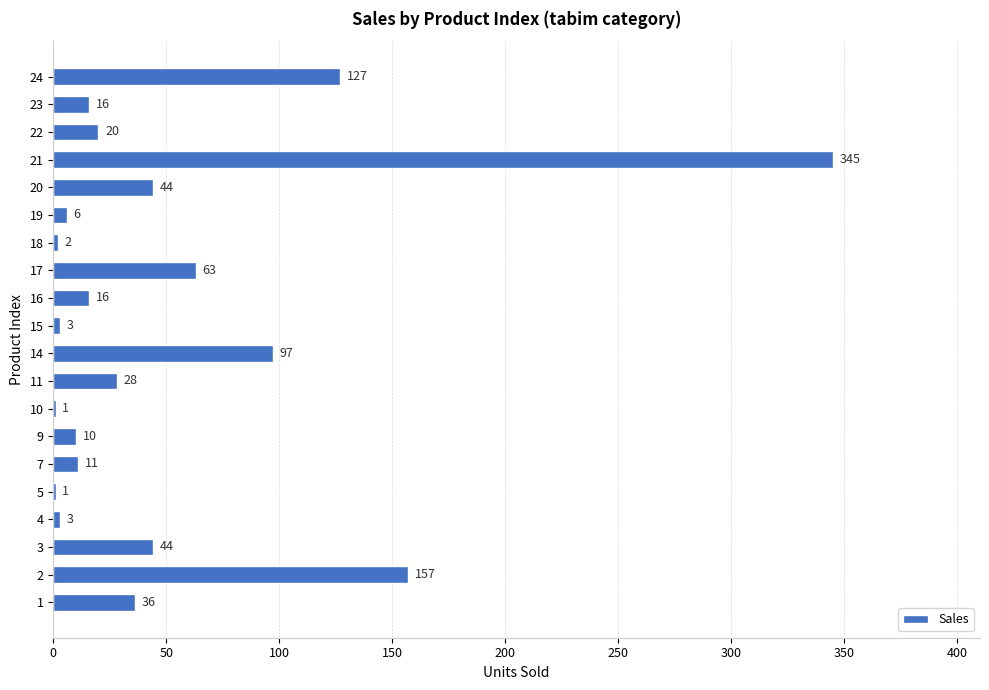

What is the ratio of the value at 17 to the value at 3?

1.4